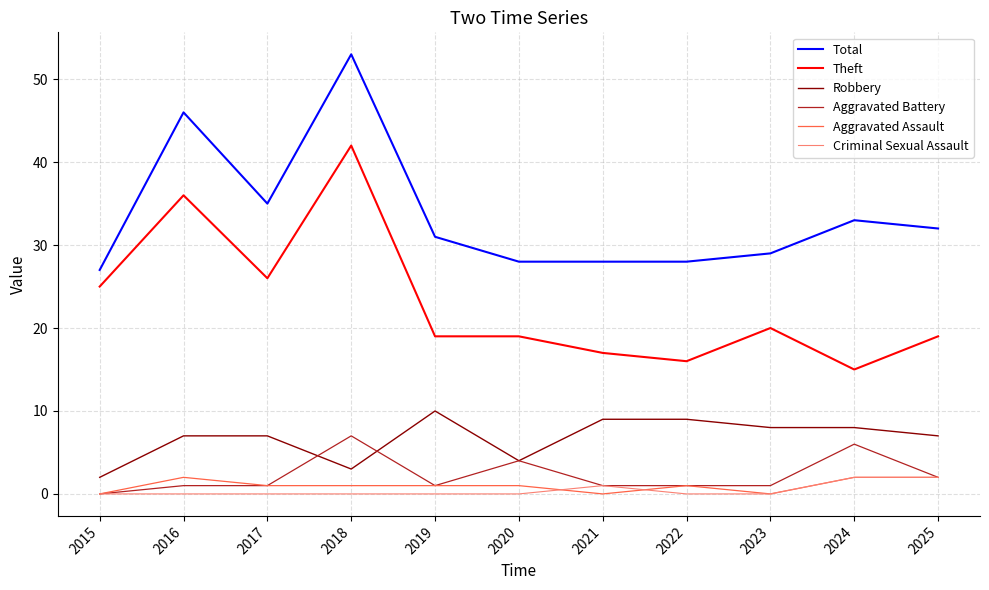

Which series changed the most between 2017 and 2024?

Theft